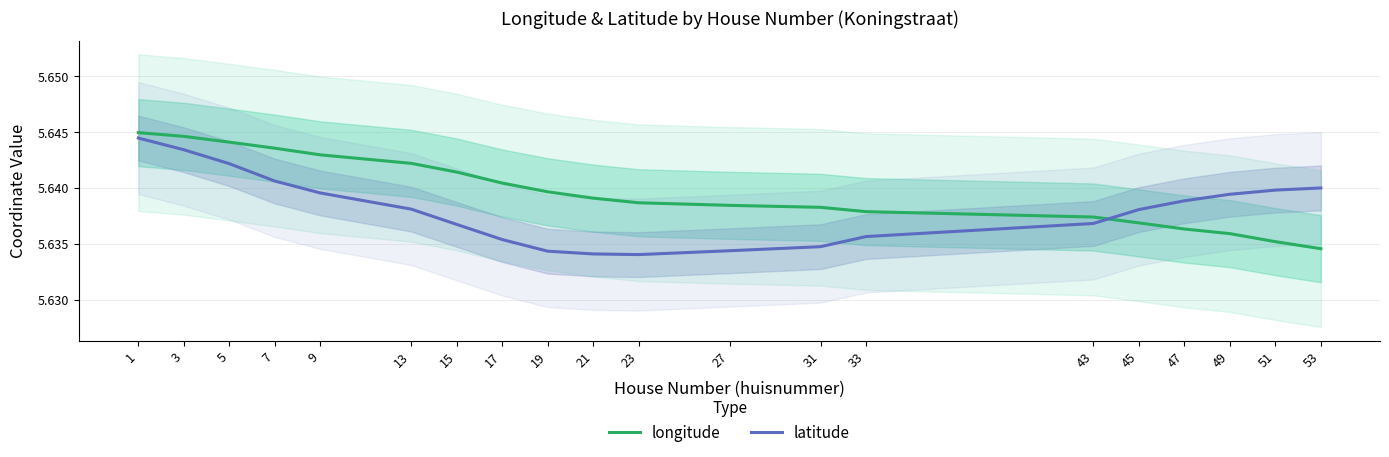

Rank the series by their maximum value, from highest to lowest.

longitude, latitude